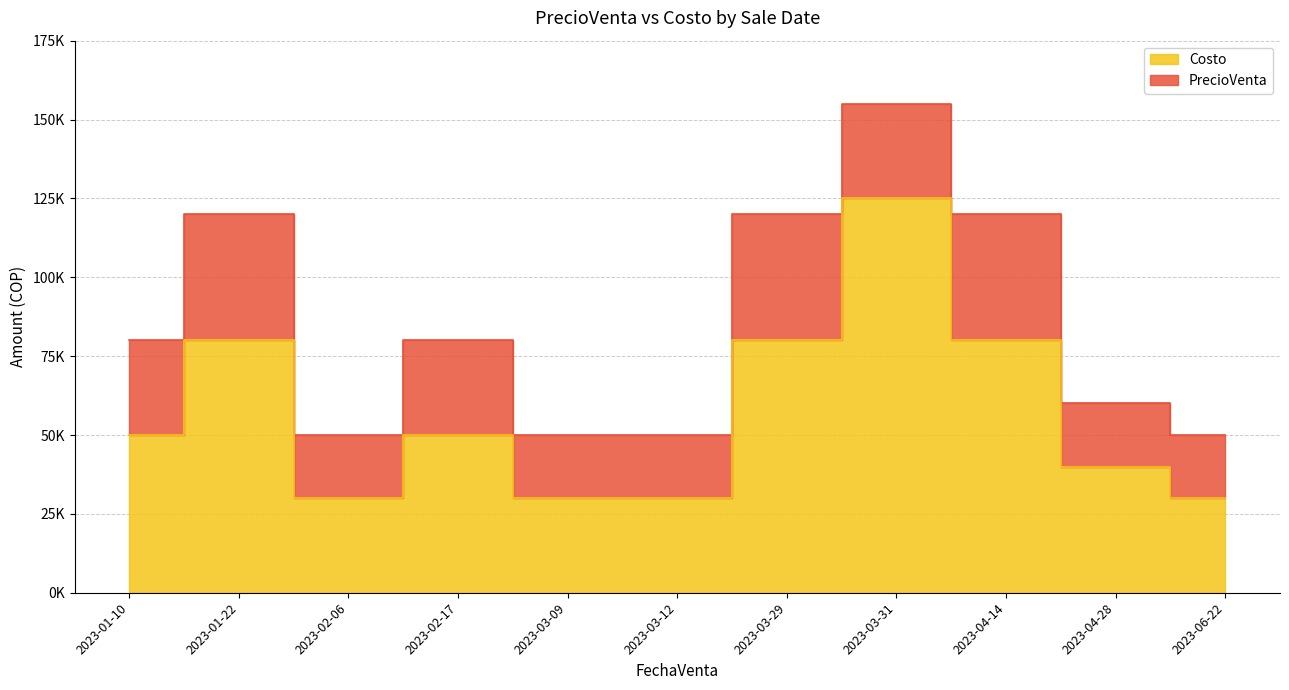

Reading left to right, list all the values displayed in this chart.

PrecioVenta: 80000	120000	50000	80000	50000	50000	120000	155000	120000	60000	50000
Costo: 50000	80000	30000	50000	30000	30000	80000	125000	80000	40000	30000